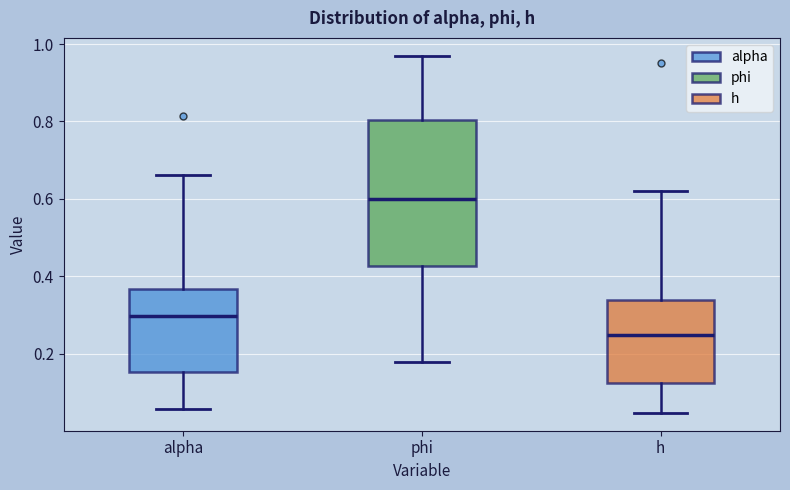

Reading left to right, read every box against the y-axis: the position of its median line, the range the box covers, and the ends of its whiskers. The values are not printed on the chart, so give them approximately, as read against the axis.

alpha: median 0.30, box 0.16 to 0.36, whiskers 0.06 to 0.66
phi: median 0.60, box 0.42 to 0.80, whiskers 0.18 to 0.96
h: median 0.24, box 0.12 to 0.34, whiskers 0.04 to 0.62